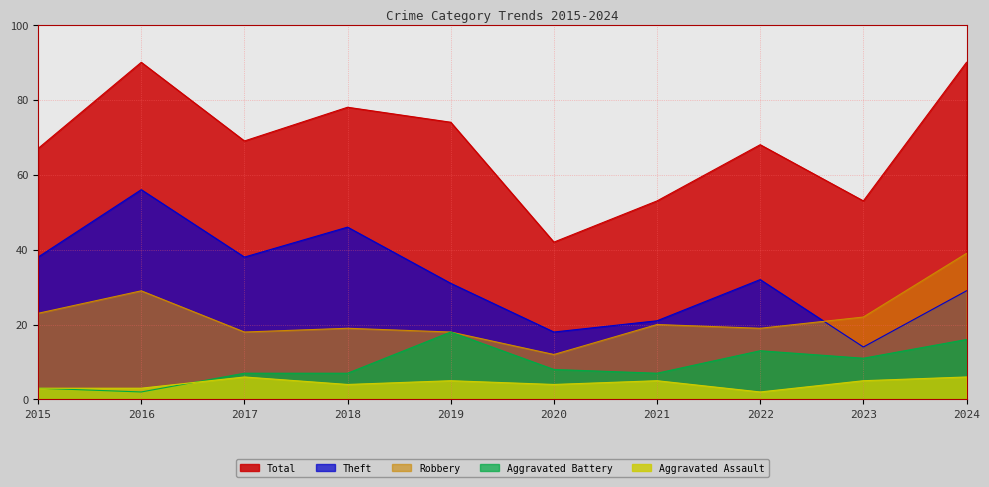

How many times do Robbery and Theft cross each other?

1